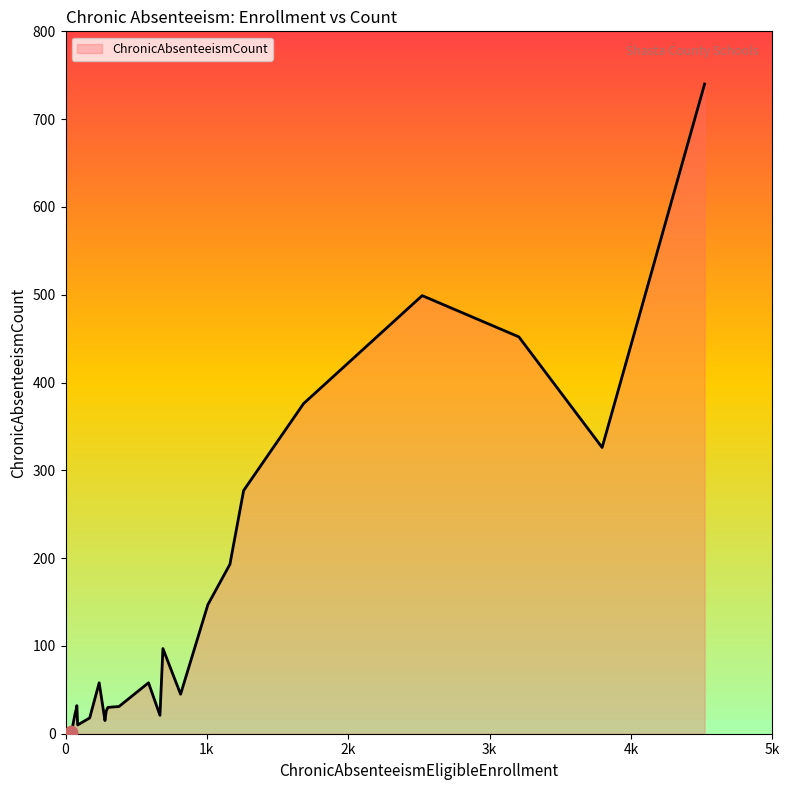

What is the maximum value shown in the chart?

740